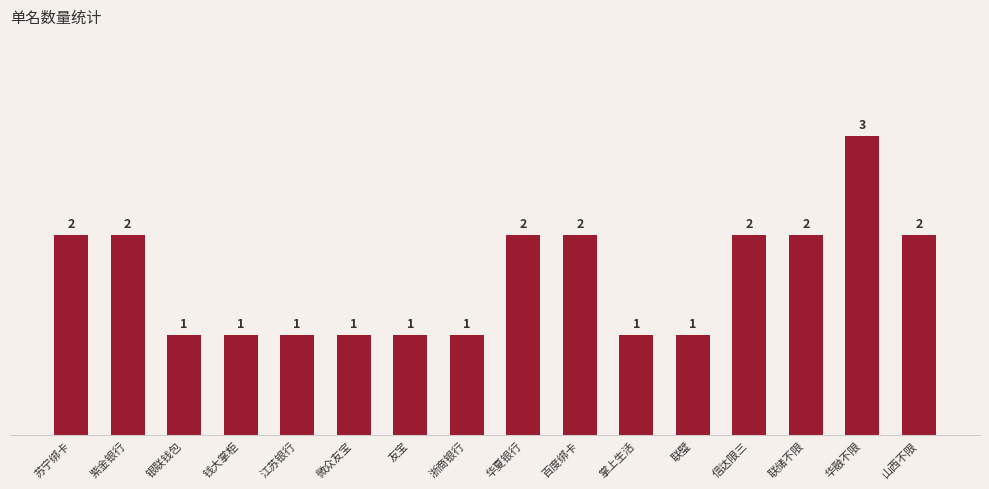

What is the sum of all values?

25